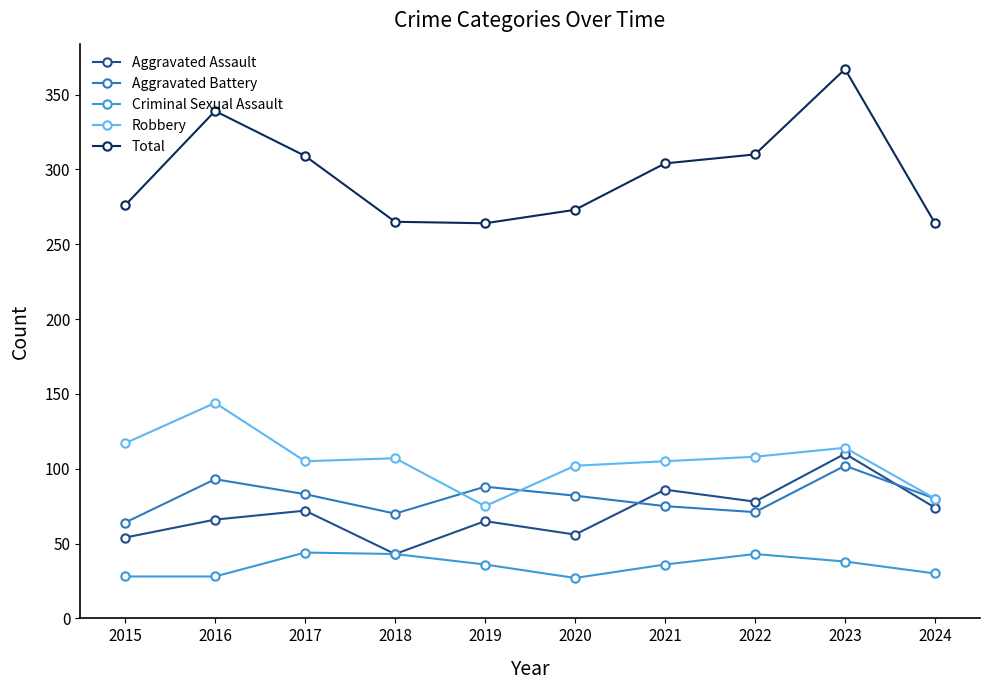

Between which two adjacent categories do Aggravated Assault and Aggravated Battery first intersect?

2020 and 2021